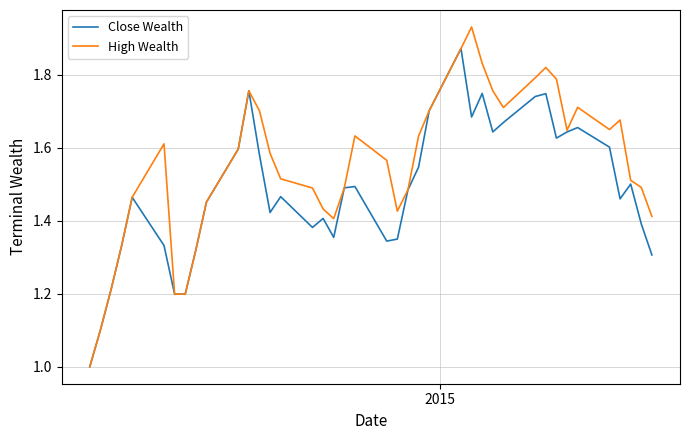

What is the difference between the maximum and second lowest values in the High Wealth series?

0.8